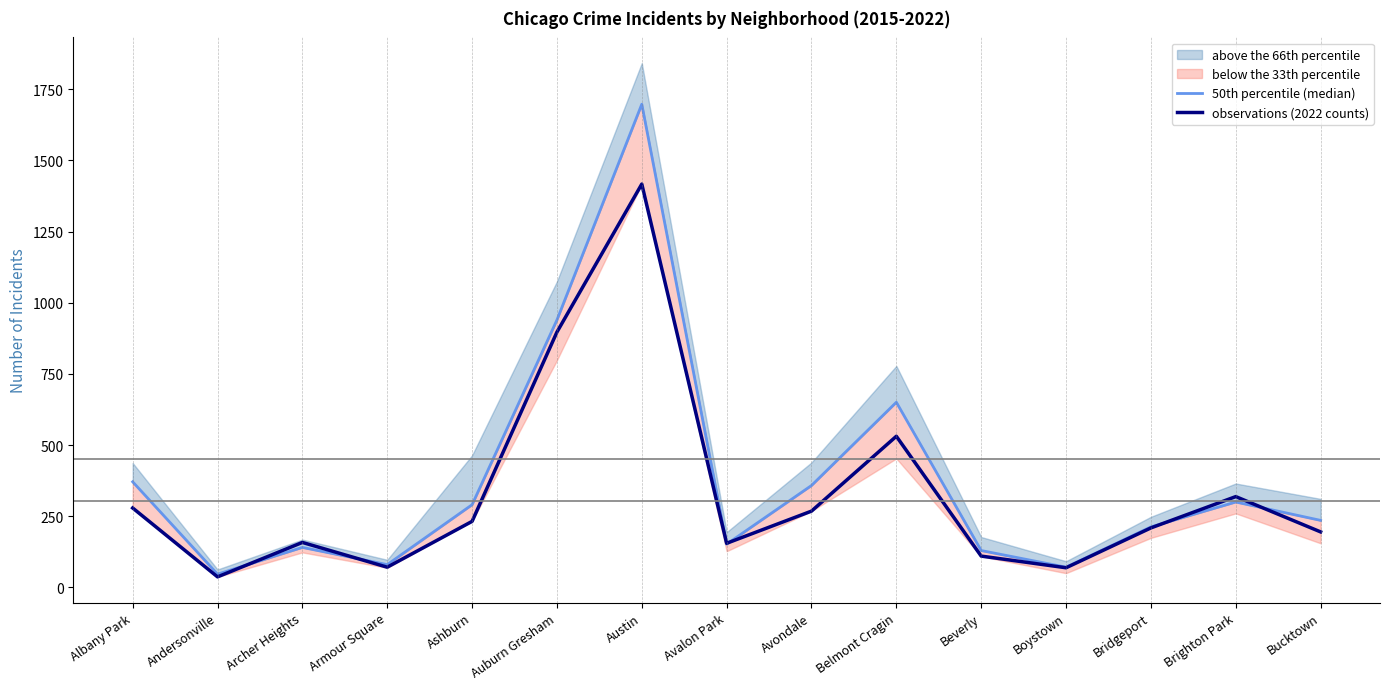

At Bucktown, list the series in order from largest to smallest.

50th percentile (median), observations (2022 counts)